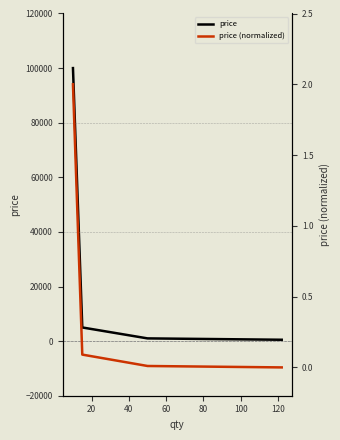

What is the greatest value displayed?

100000.0